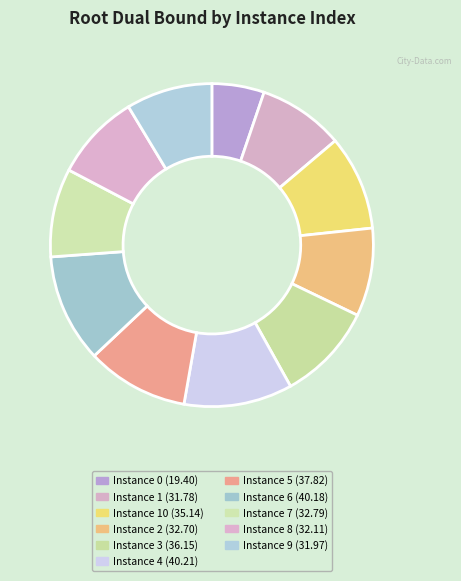

What is the largest slice in the pie chart?

4